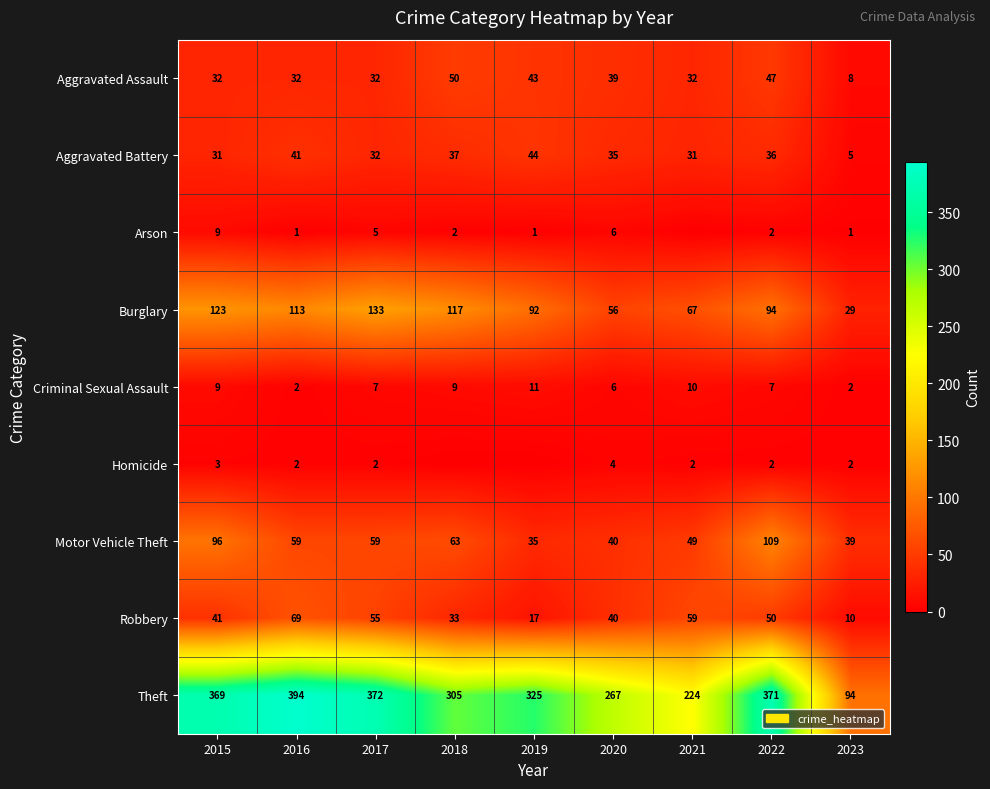

What is the difference between the maximum and minimum values in the Aggravated Assault series?

42